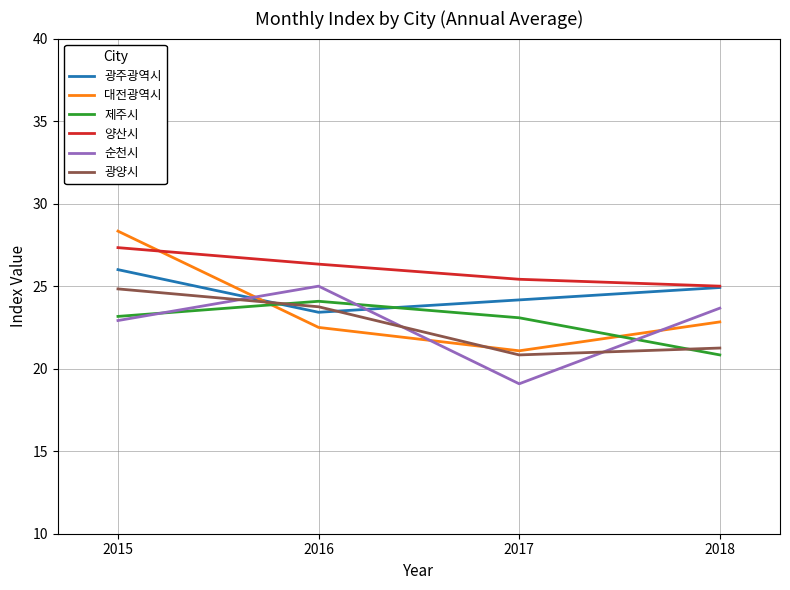

Where is 양산시 nearest to the value 26?

2016